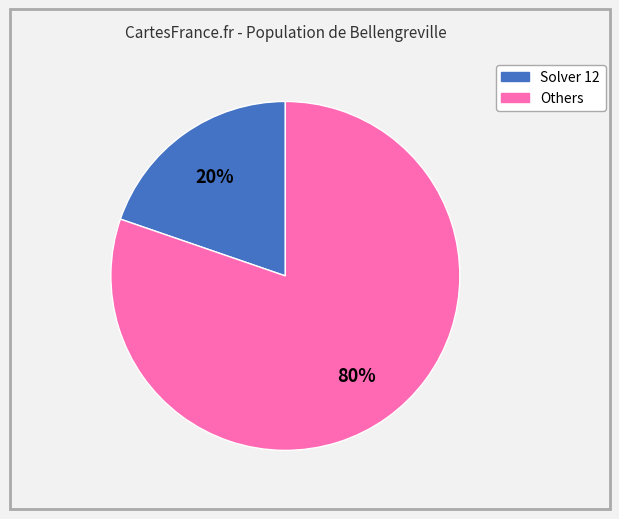

Is there a majority slice in this chart?

Yes